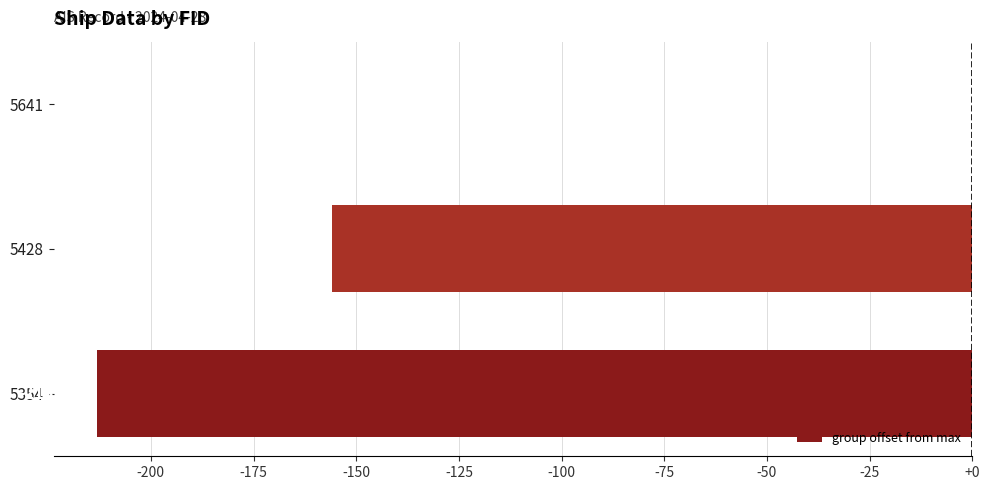

Which has a higher value, 5354 or 5641?

5641